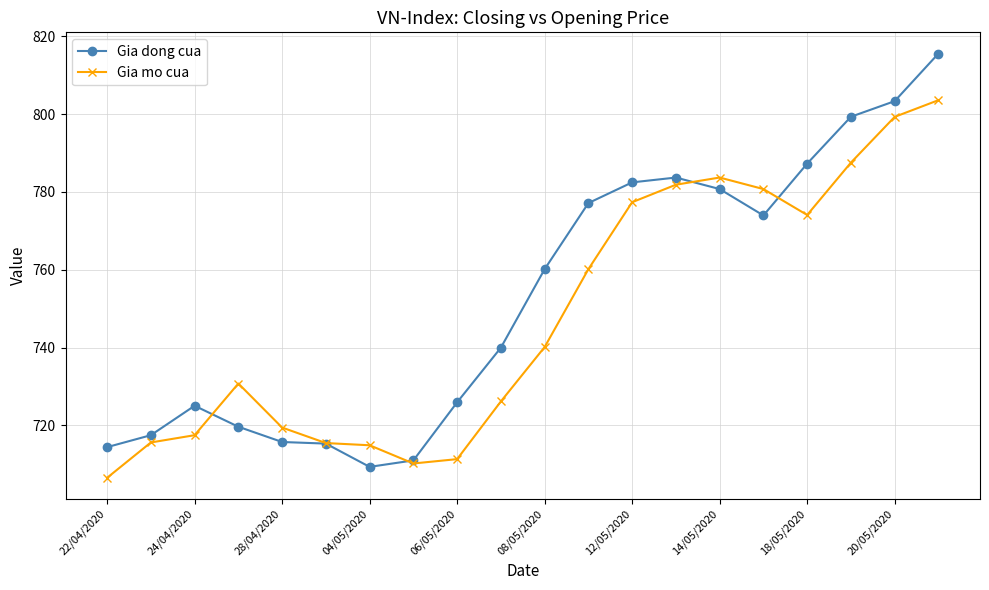

After their last crossing, which series has the higher values: Gia dong cua or Gia mo cua?

Gia dong cua